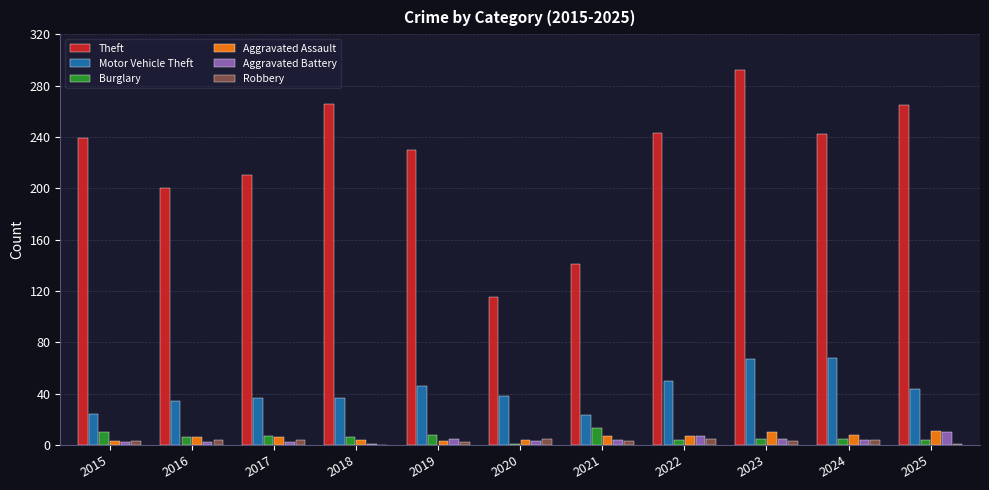

At which category is the sum across all series the highest?

2023